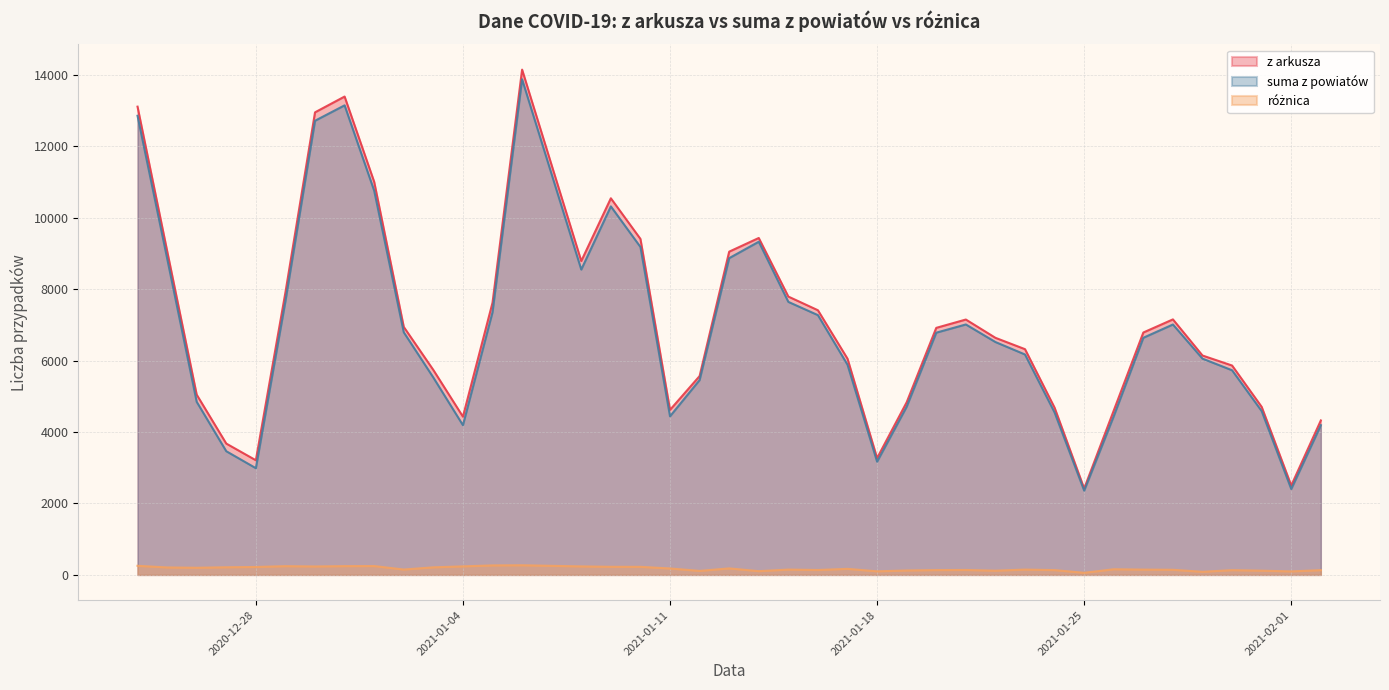

Which has a higher value, 2021-01-22 or 2021-01-30?

2021-01-22